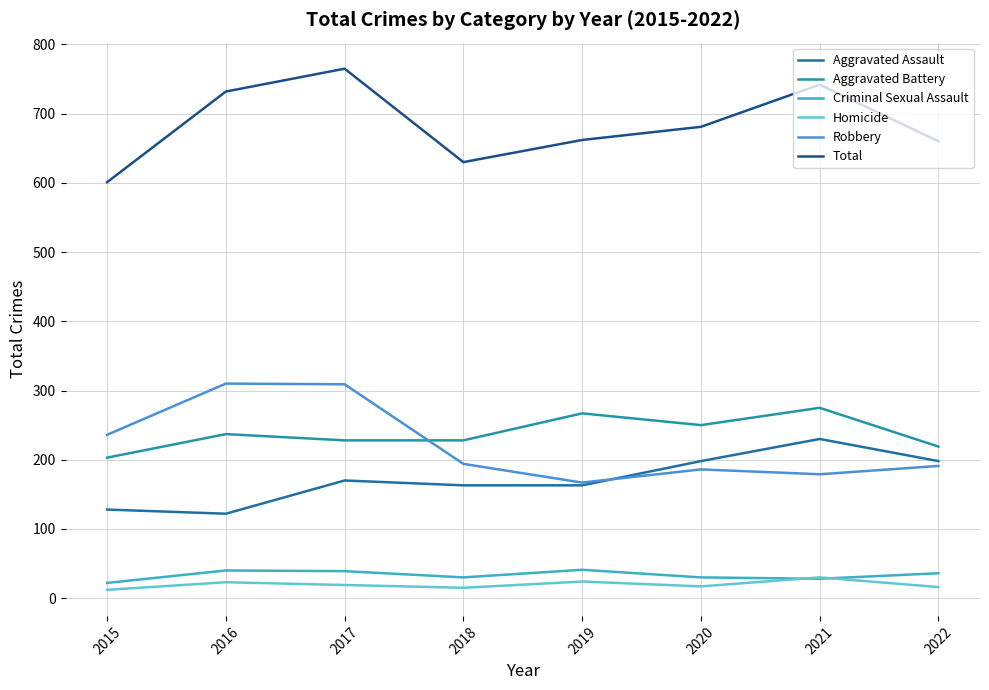

Is this an area chart (filled region under the line)?

No